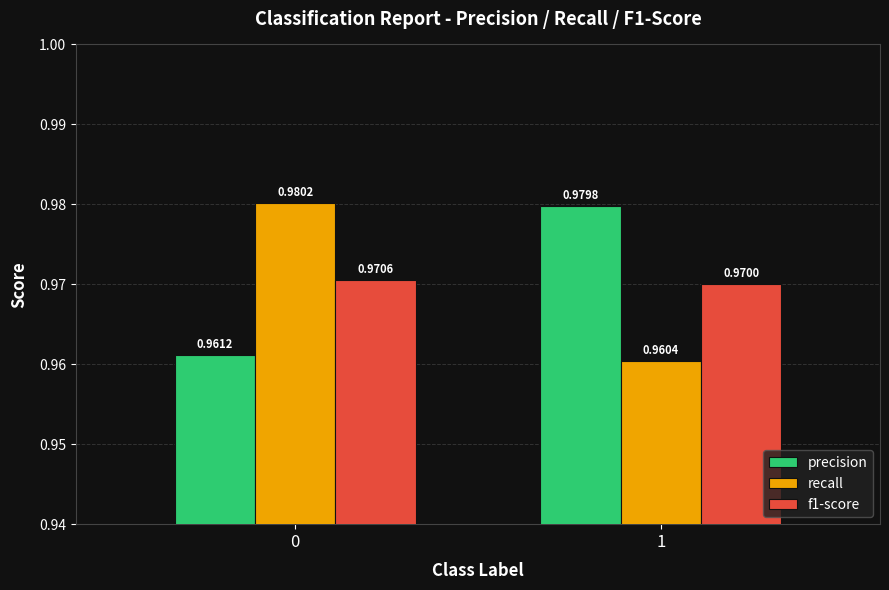

What is the sum of the precision values at 1 and 0?

1.9